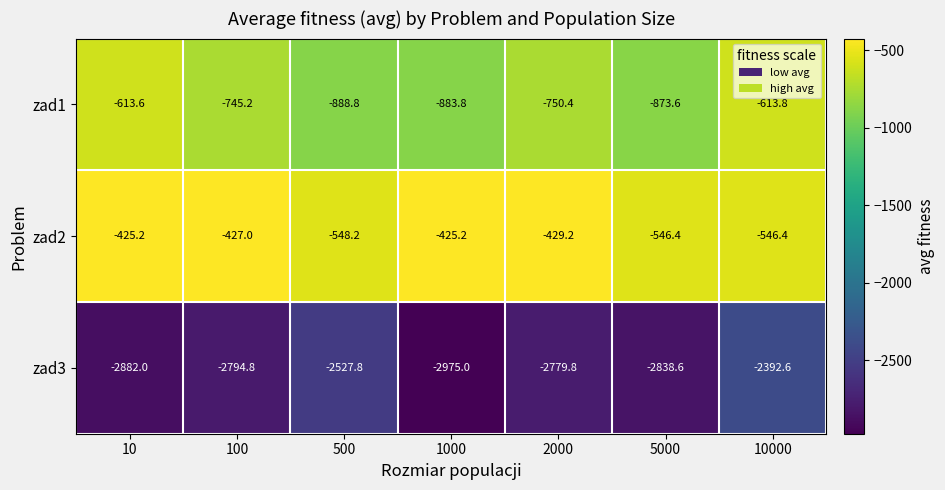

Which series has the largest range (max minus min)?

zad3